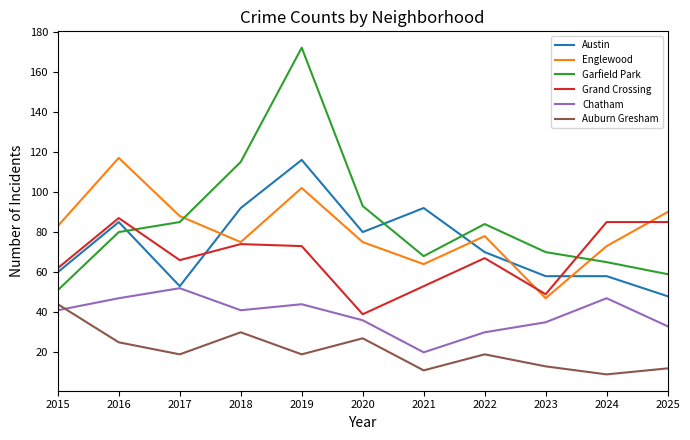

What are all the series names shown in the legend?

Austin, Englewood, Garfield Park, Grand Crossing, Chatham, Auburn Gresham